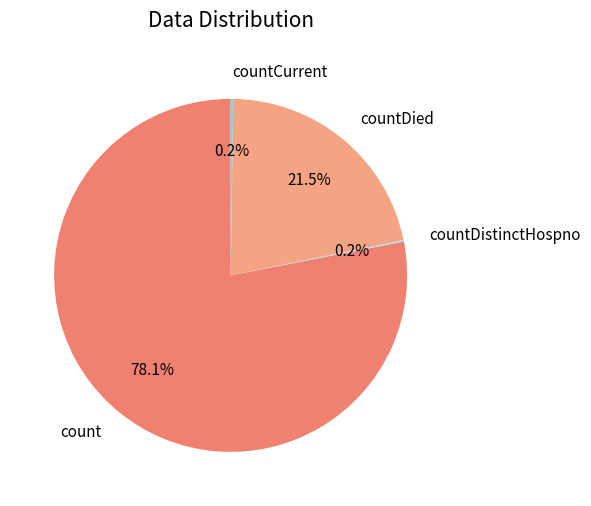

Which slice represents more than half of the pie?

count